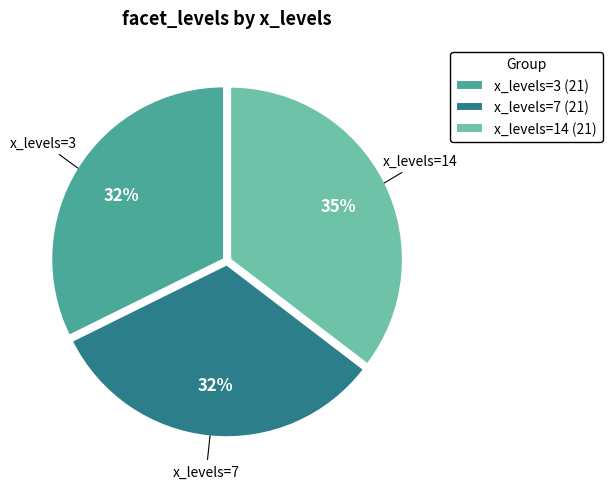

Is x_levels=14 (21) the majority of the pie?

No